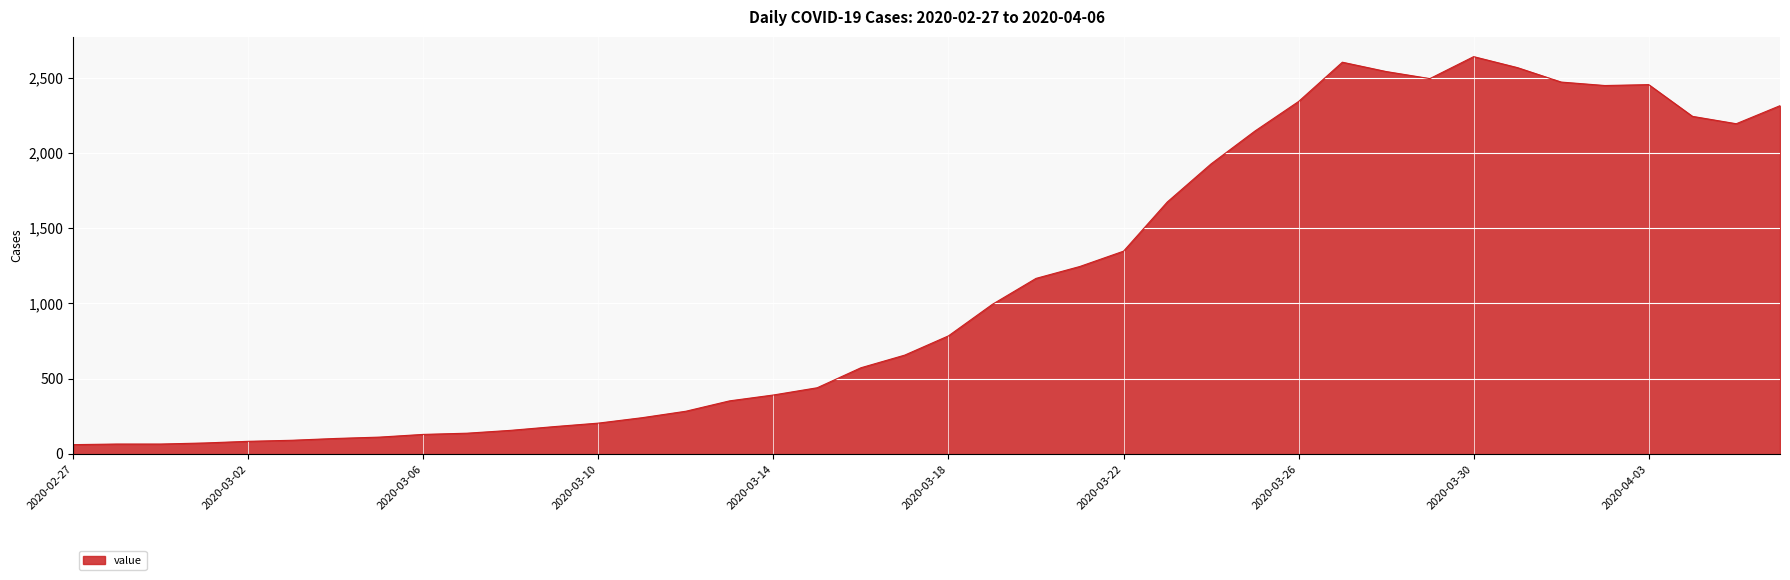

What is the difference between the maximum and minimum values?

2579